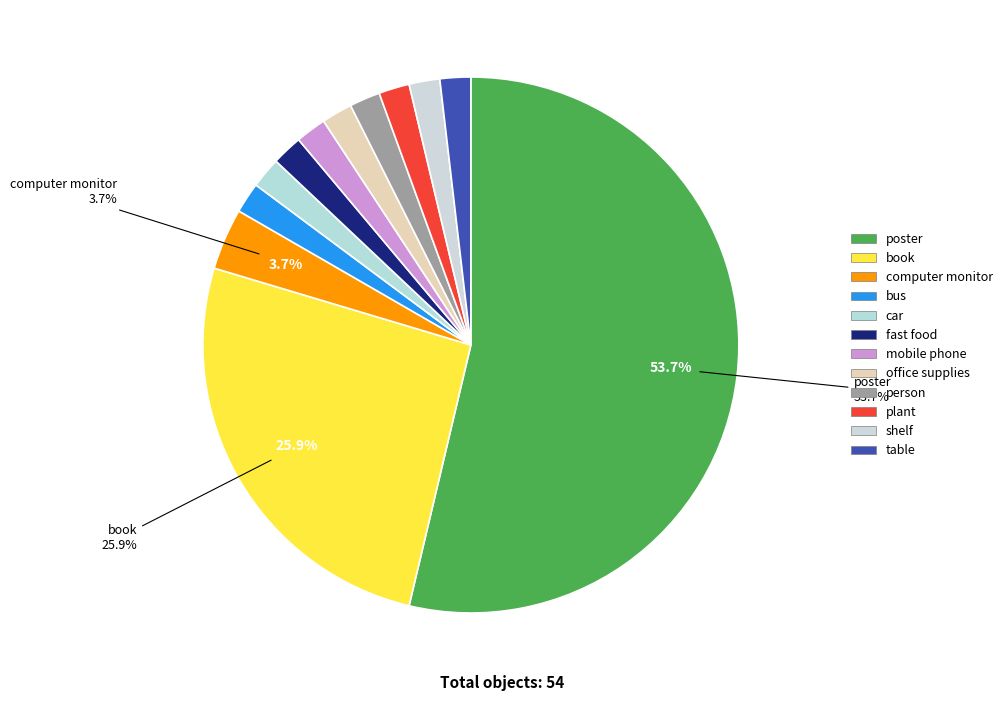

Count the number of slices in the pie.

12